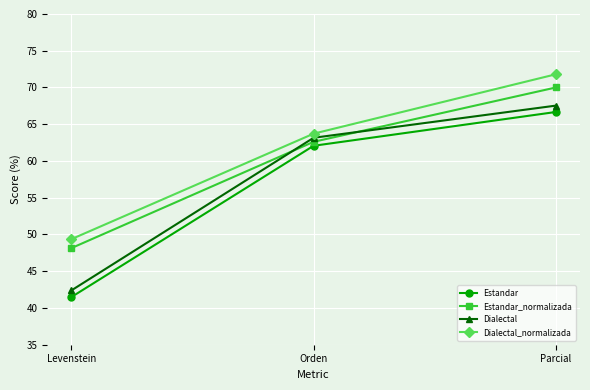

Which category has the lowest value in the Estandar series?

Levenstein